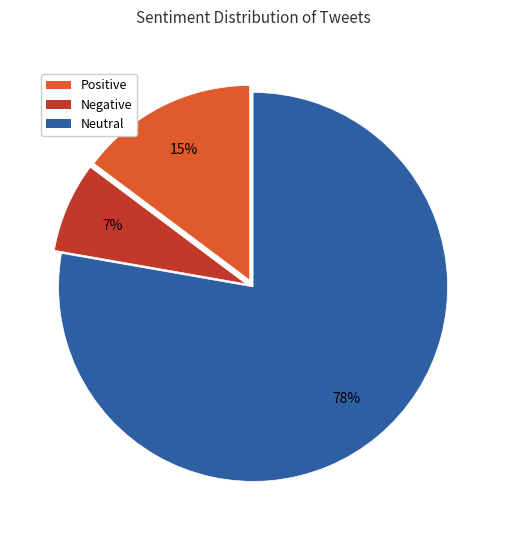

True or false: Neutral accounts for 78% of the total.

True